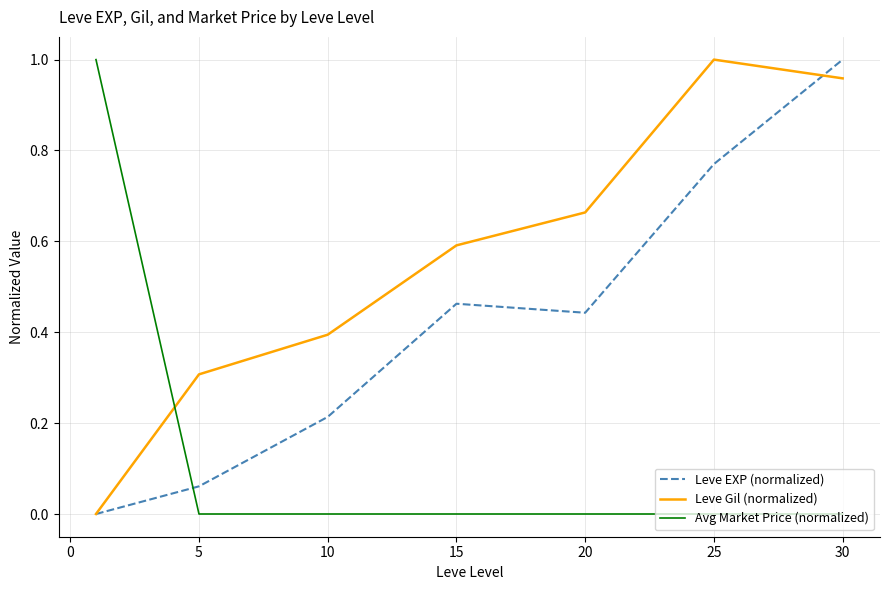

Rank the series by their average value, from highest to lowest.

Leve Gil (normalized), Leve EXP (normalized), Avg Market Price (normalized)